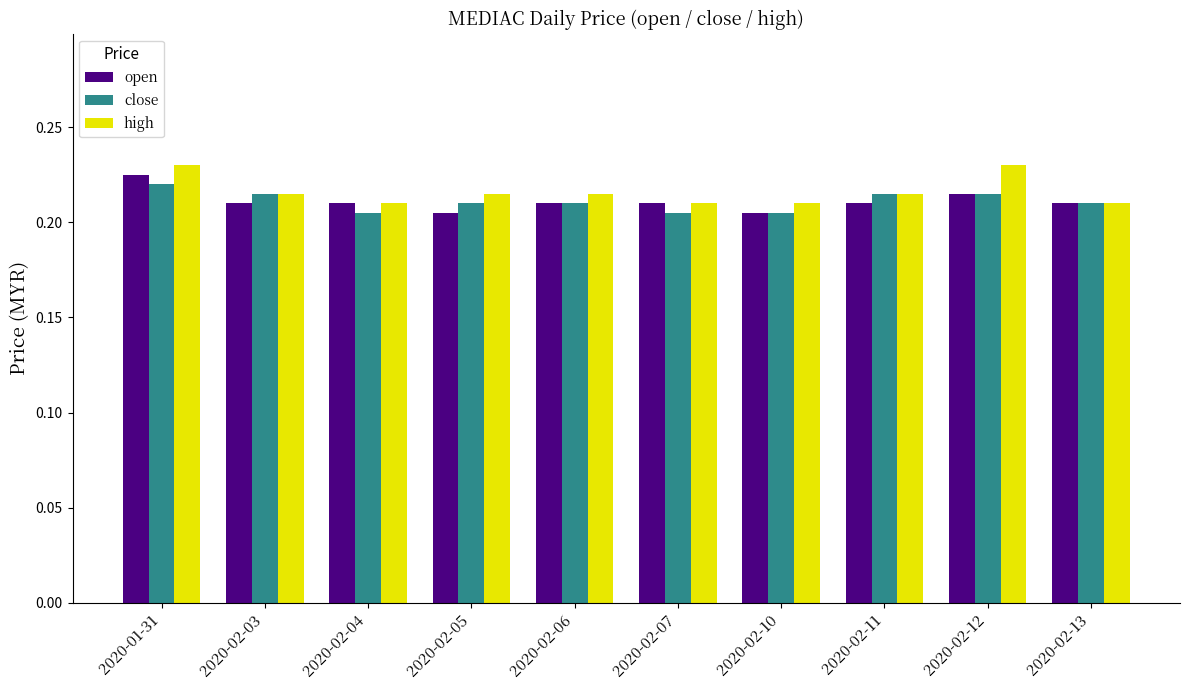

What is the sum of all close values?

2.1